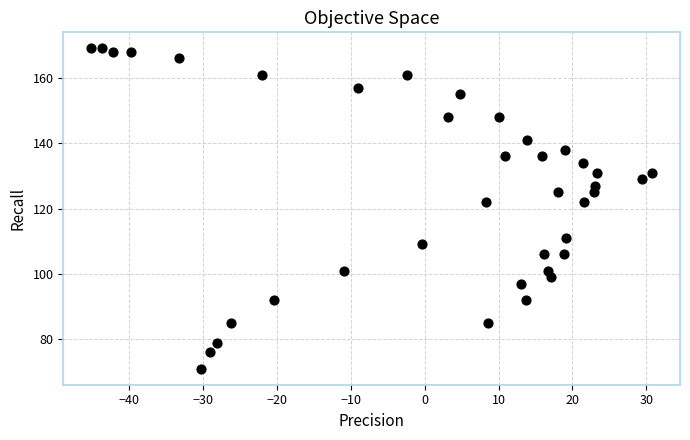

What is the range of Y values (max minus min)?

98